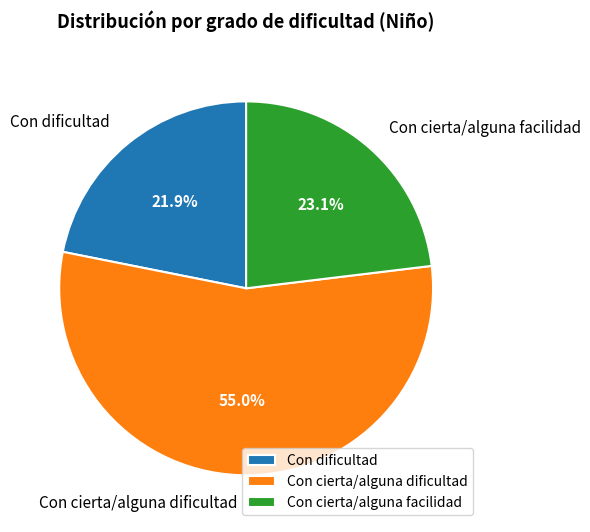

The Con cierta/alguna facilidad slice represents 23% of the pie. True or false?

True